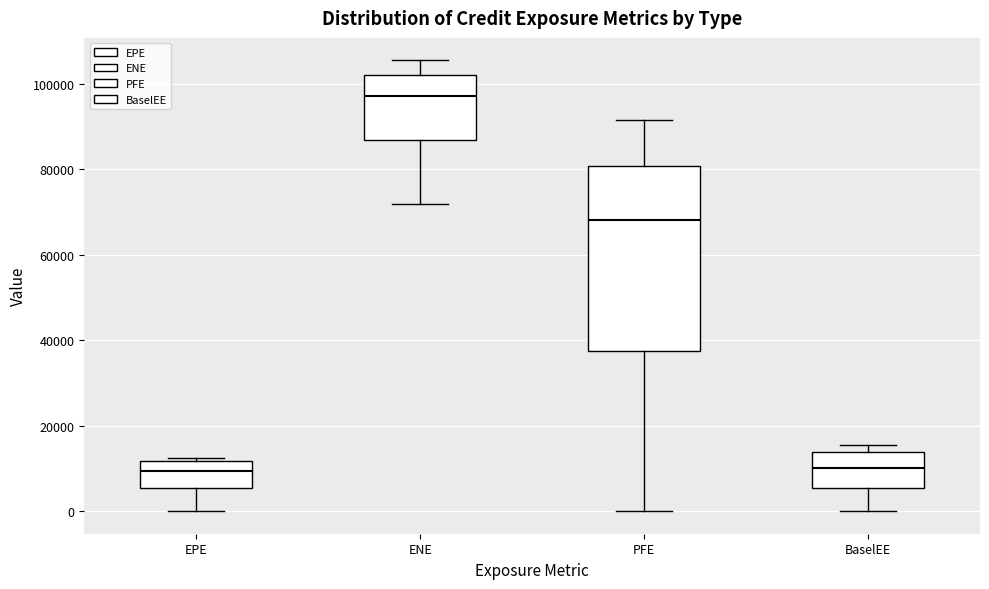

Comparing the boxes themselves (not the whiskers), which one is the tallest?

PFE